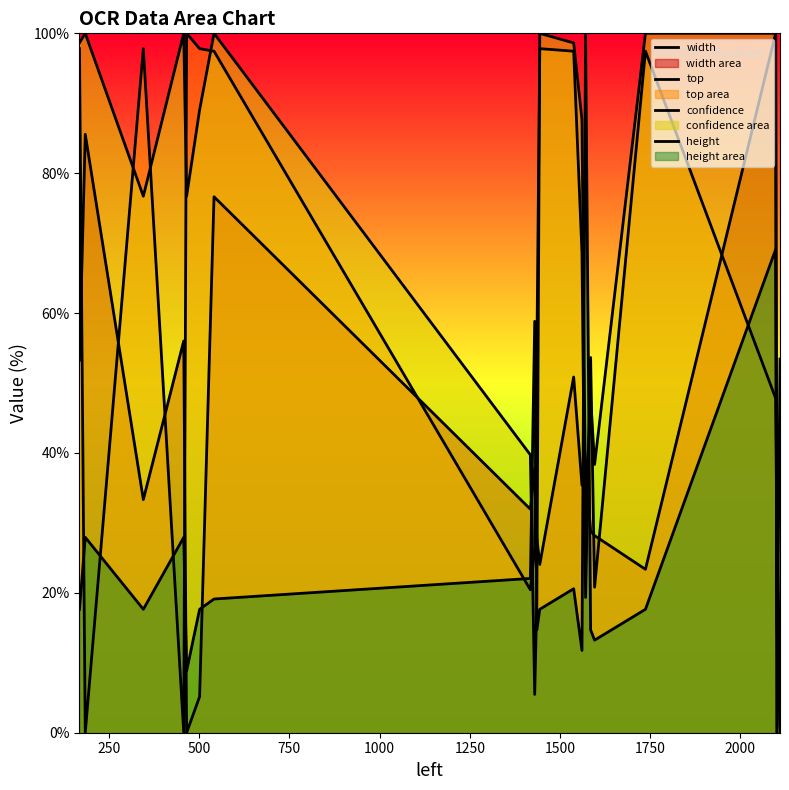

Does the chart display data point markers on the line(s)?

No